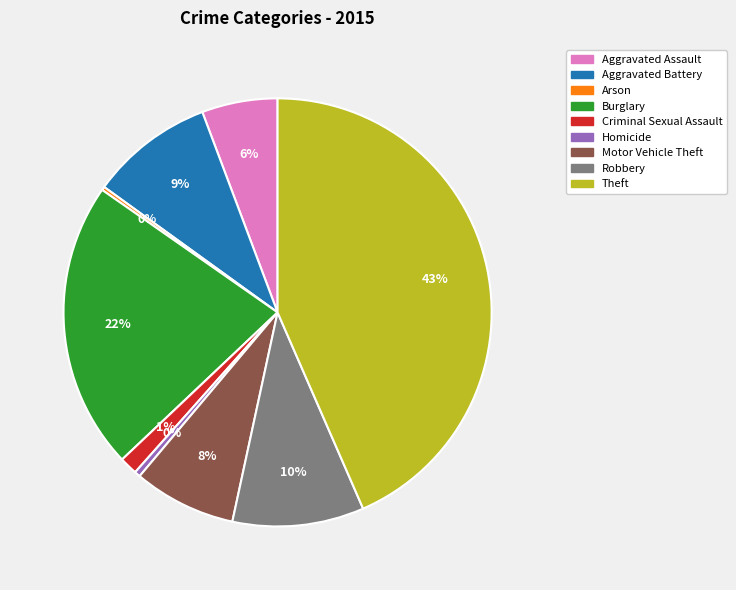

What is the largest slice in the pie chart?

Theft